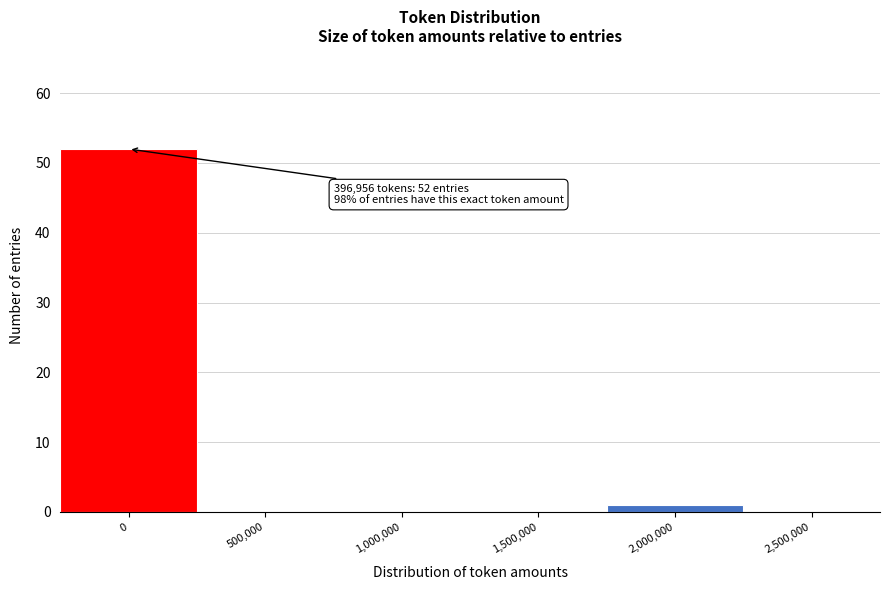

Reading left to right, transcribe all the data shown in this chart.

0=52	500,000=0	1,000,000=0	1,500,000=0	2,000,000=1	2,500,000=0